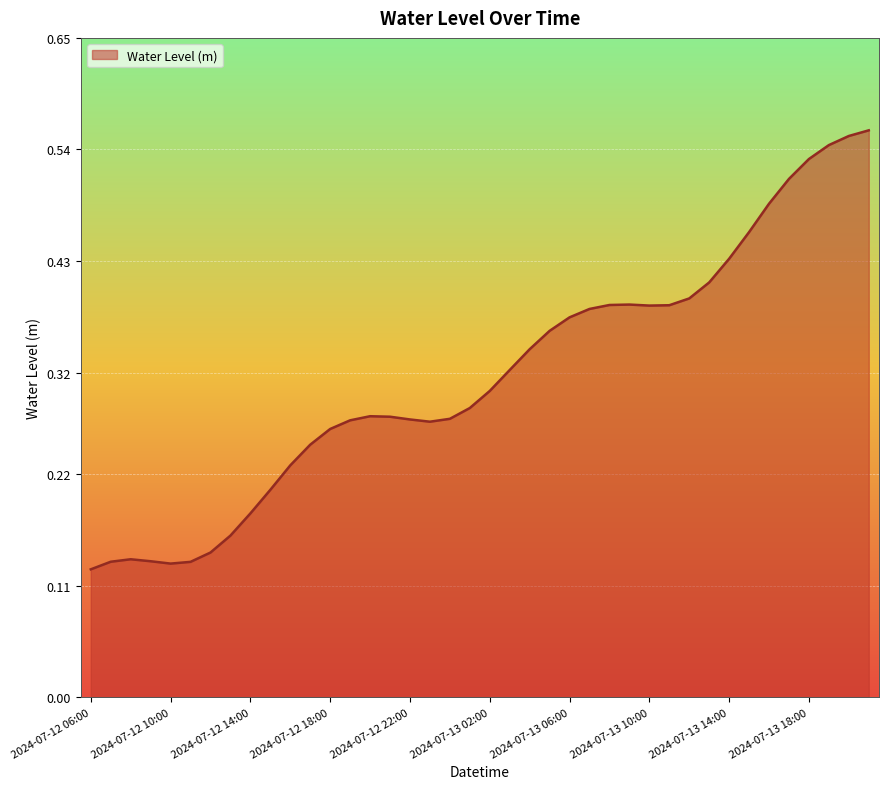

What is the minimum value shown in the chart?

0.1